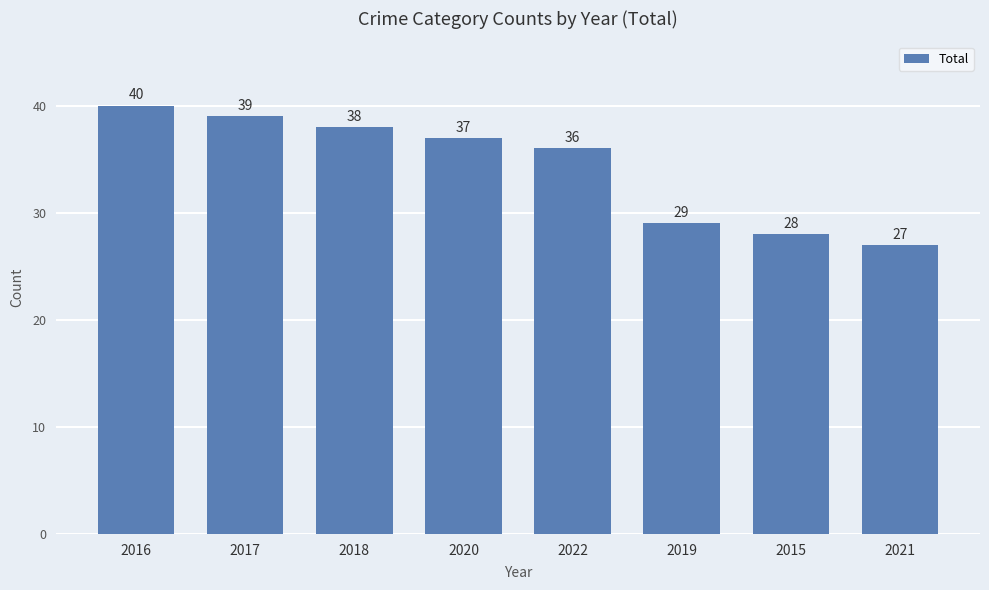

Count the number of categories in the chart.

8